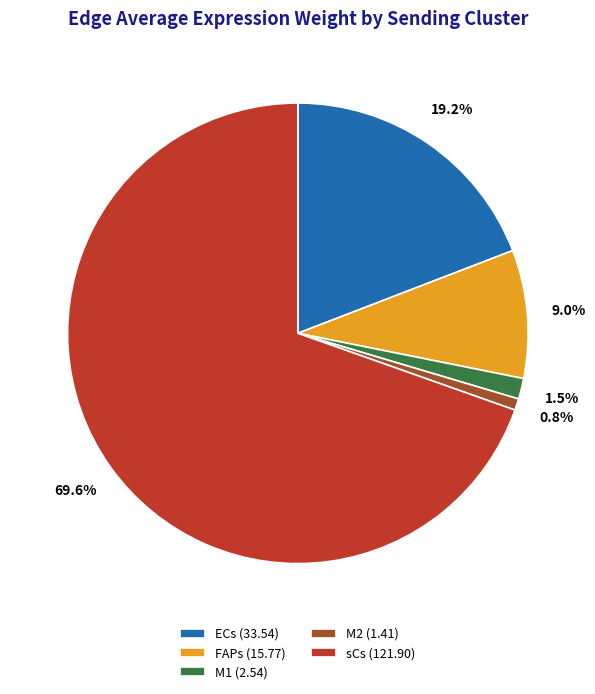

Which category has the smallest portion of the pie?

M2